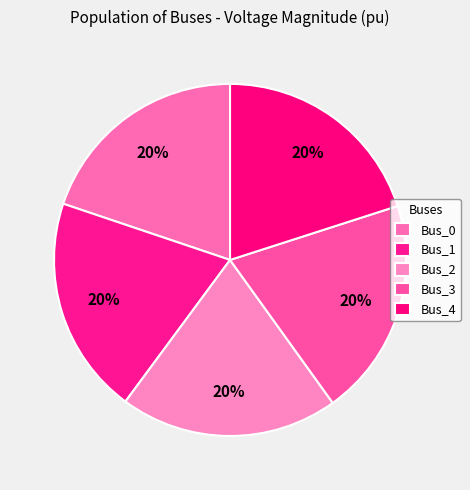

How many segments does this pie chart have?

5